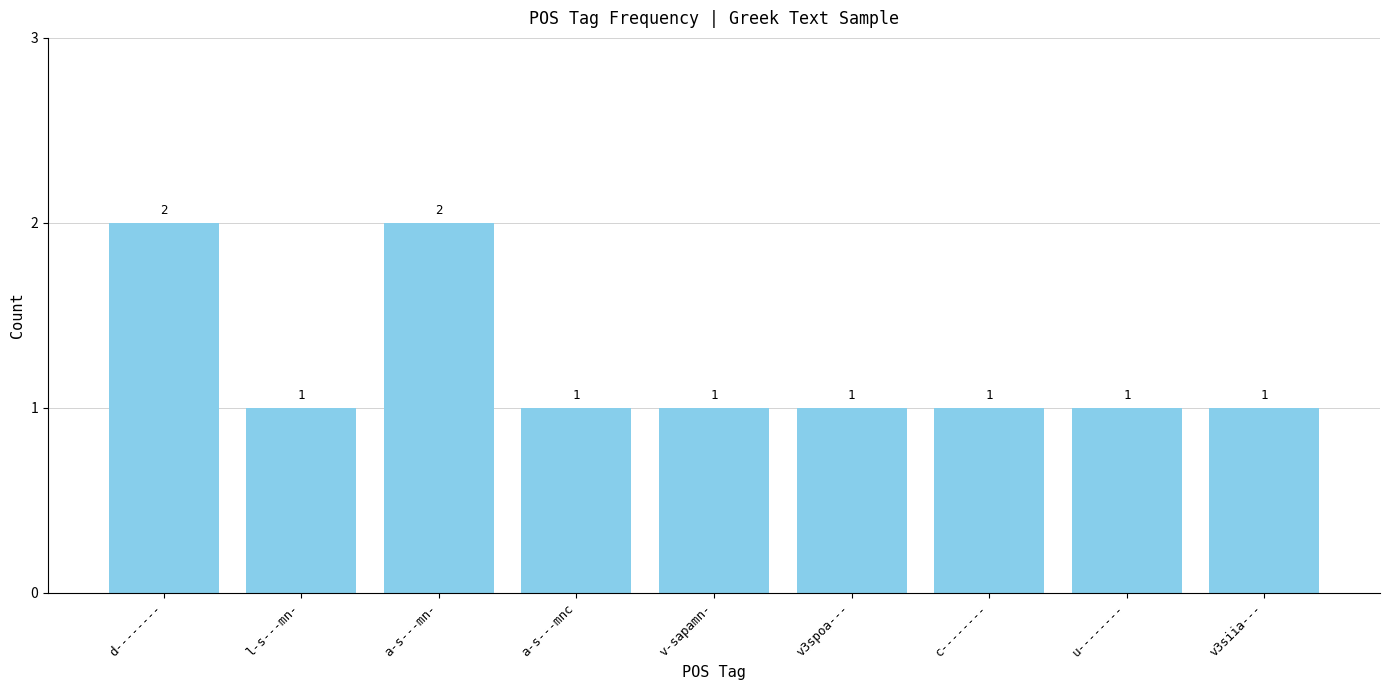

What is the sum of the values at a-s---mn- and v3spoa---?

3